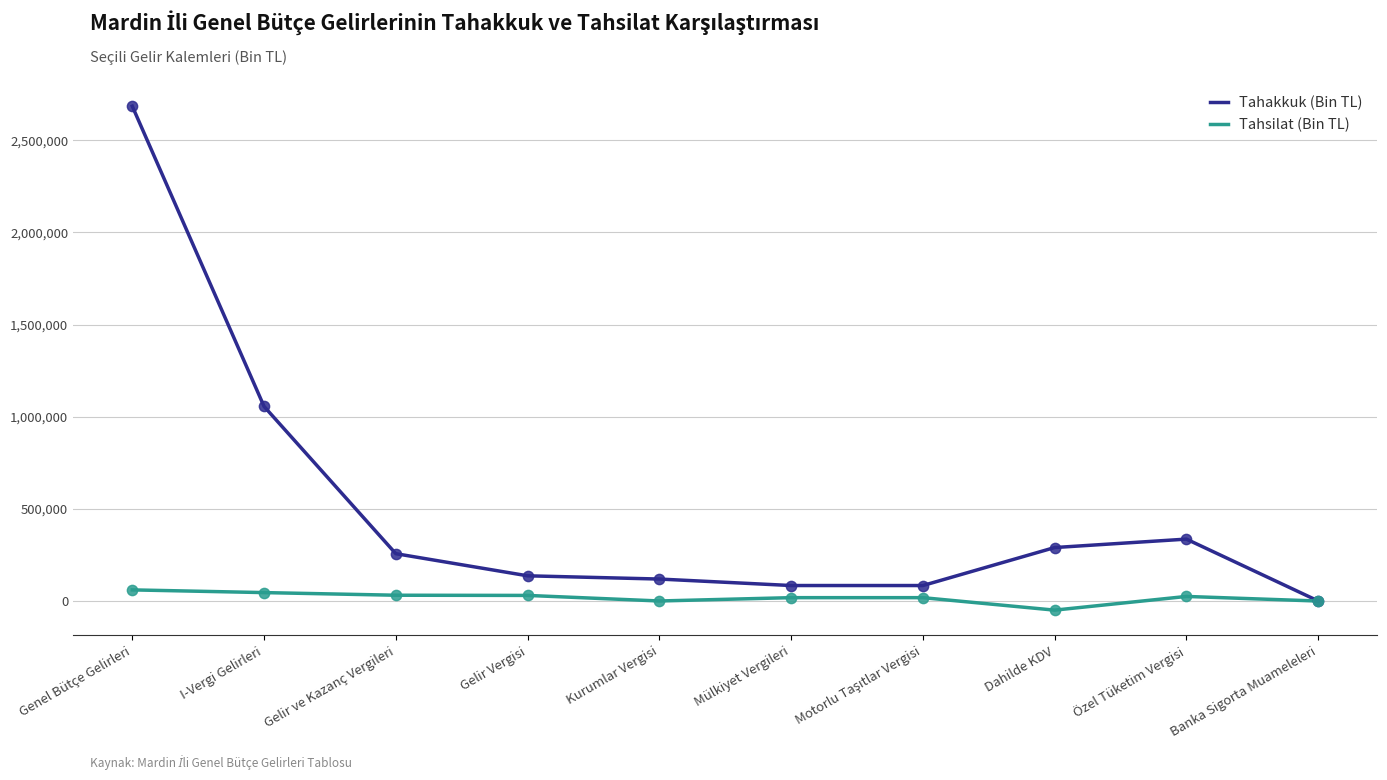

At how many categories does at least one series exceed 839097?

2